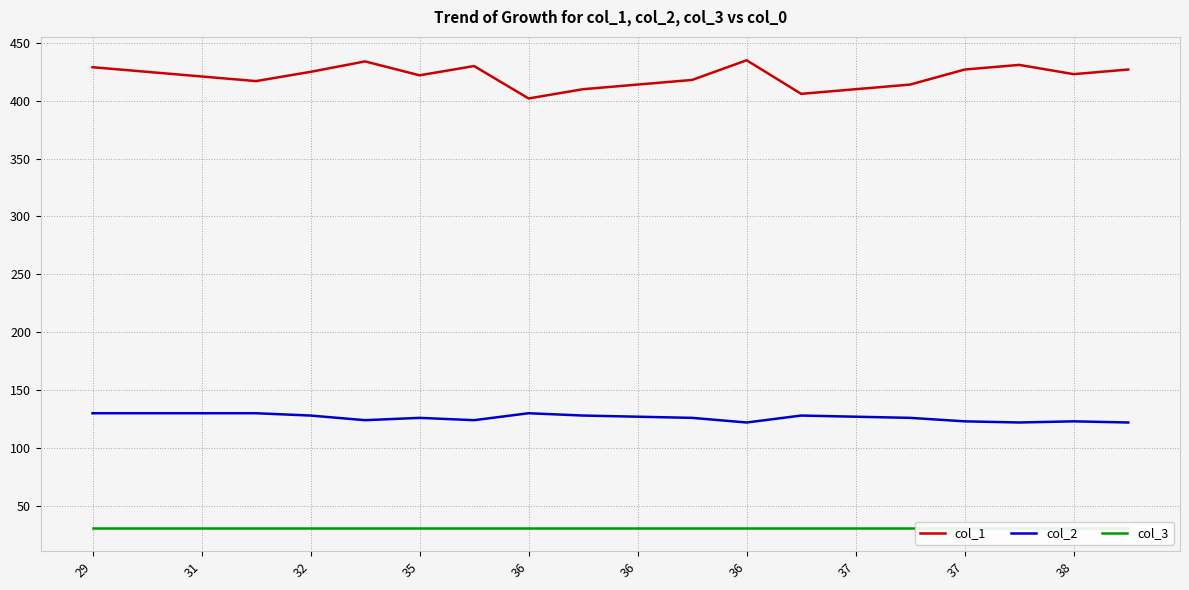

Which series has the largest range (max minus min)?

col_1